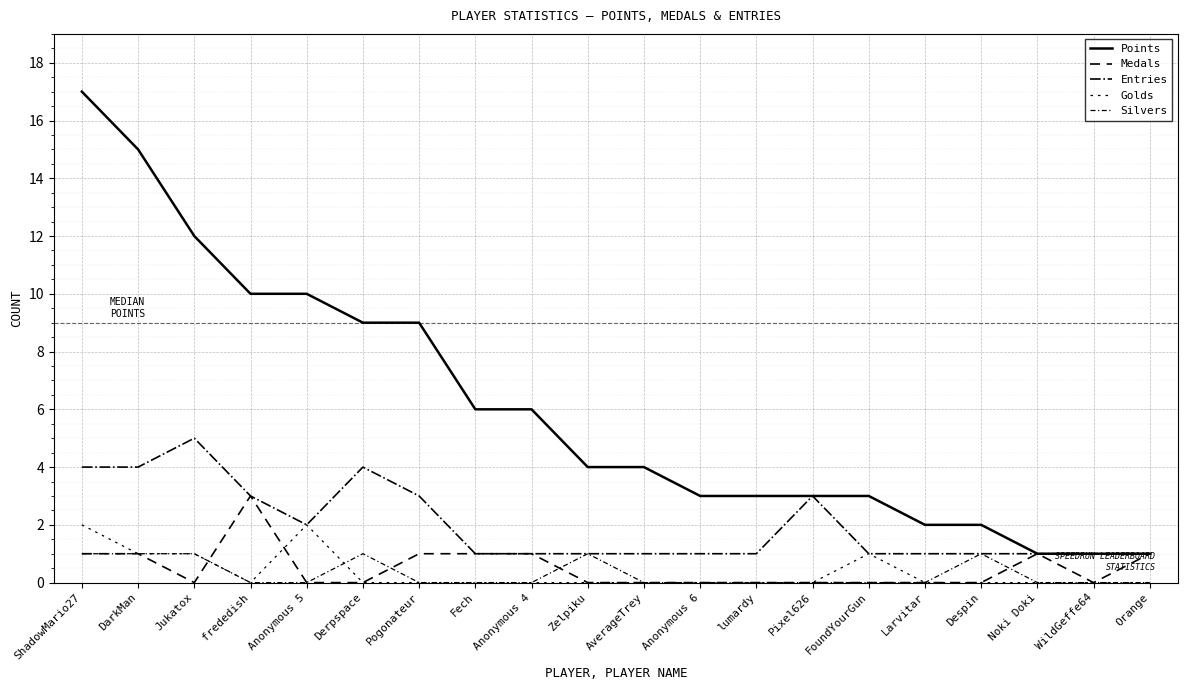

How many lines are shown in the chart?

5